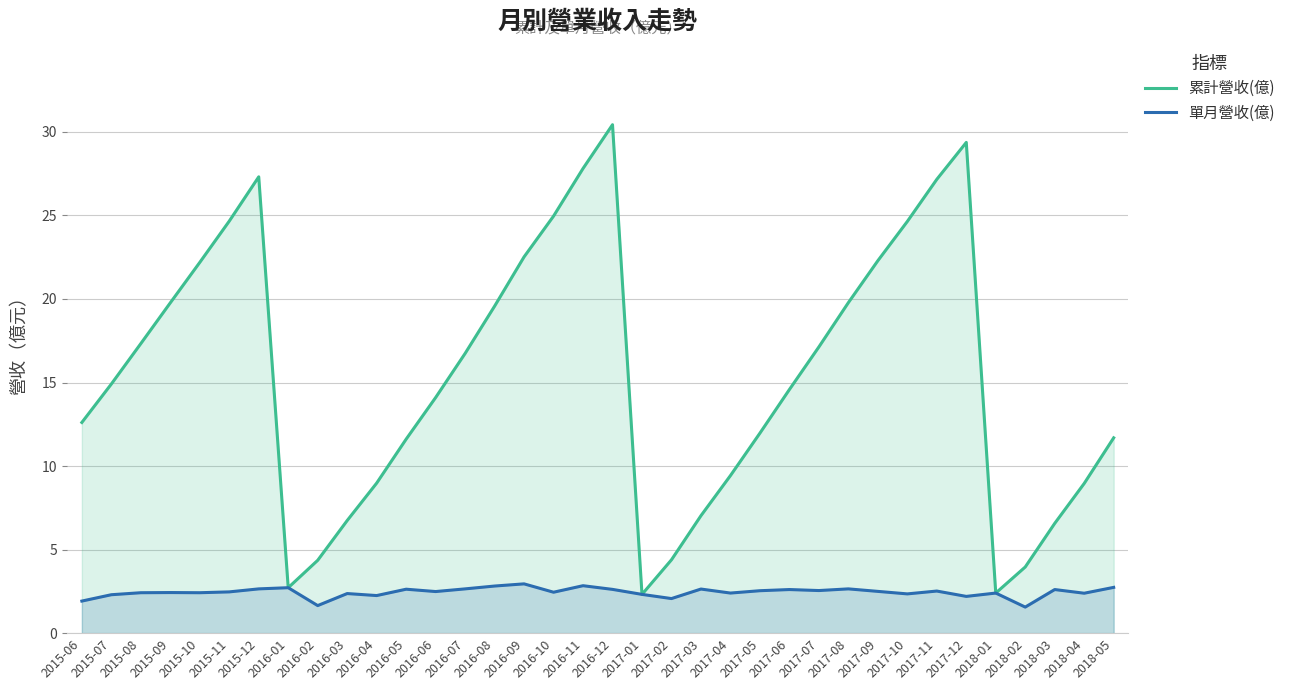

How many distinct data groups are displayed?

2